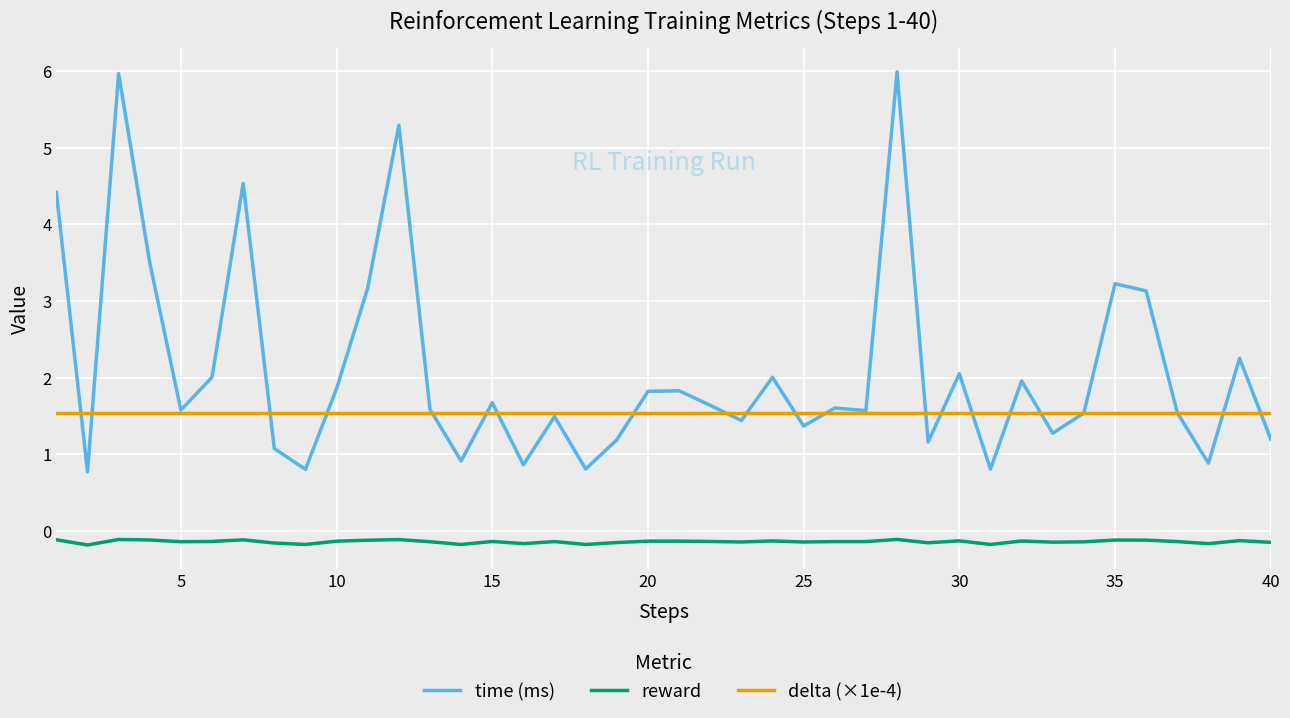

Which series has the widest spread of values?

time (ms)